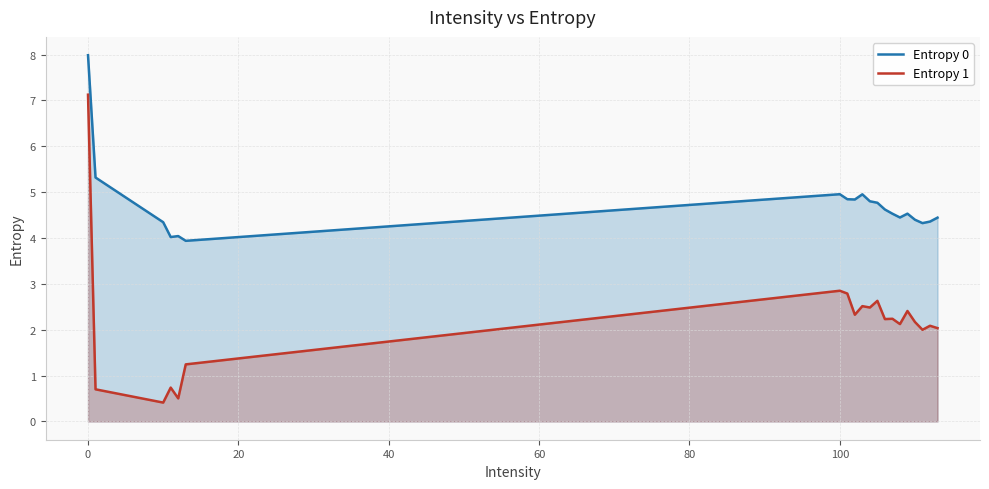

Which series has the widest spread of values?

Entropy 1